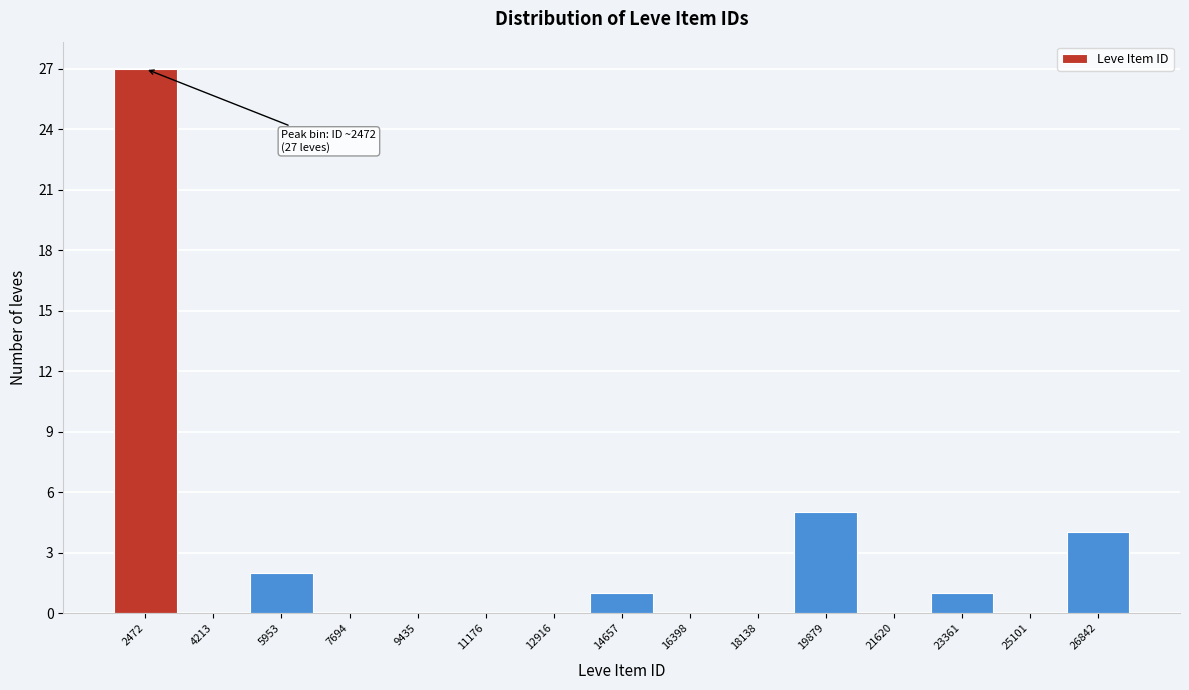

Over which range of the x-axis is the bar tallest?

1600 to 3400